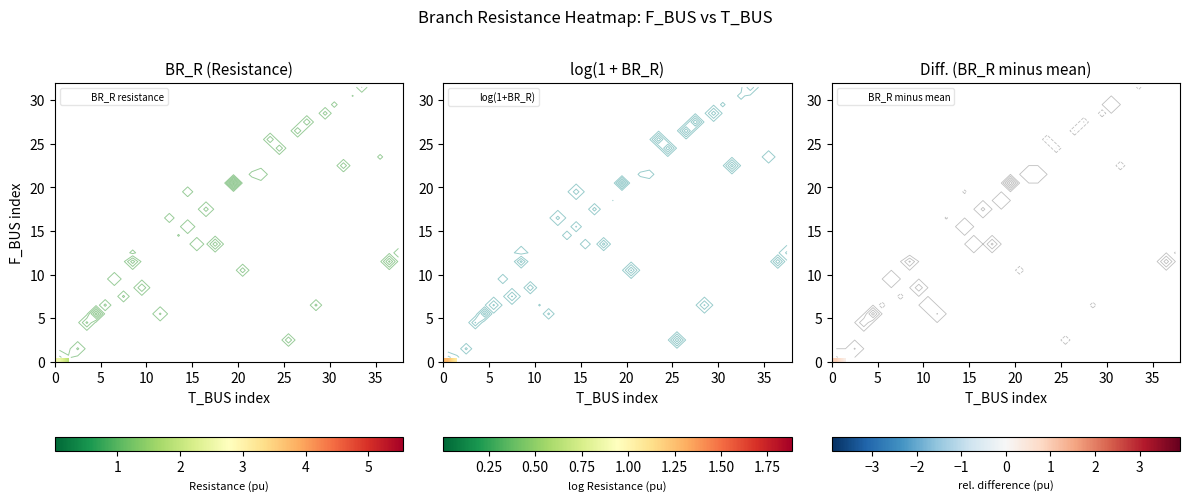

At how many categories does at least one series exceed 1?

8